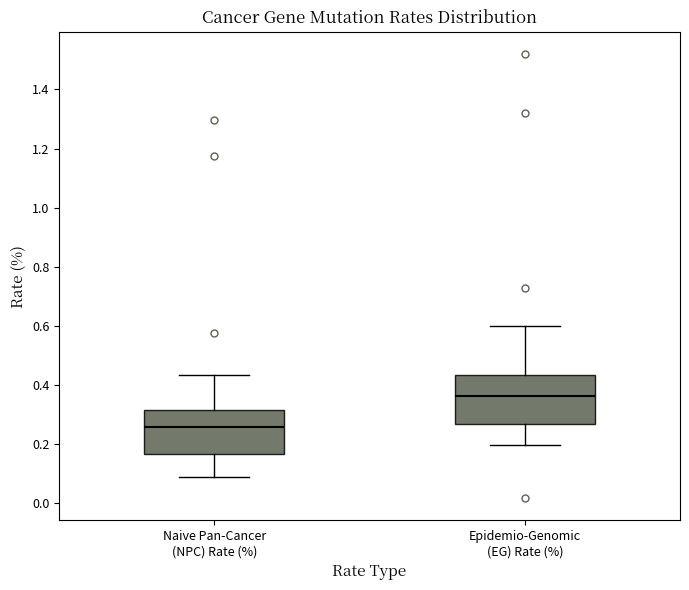

Which box's median line is the highest?

Epidemio-Genomic (EG) Rate (%)